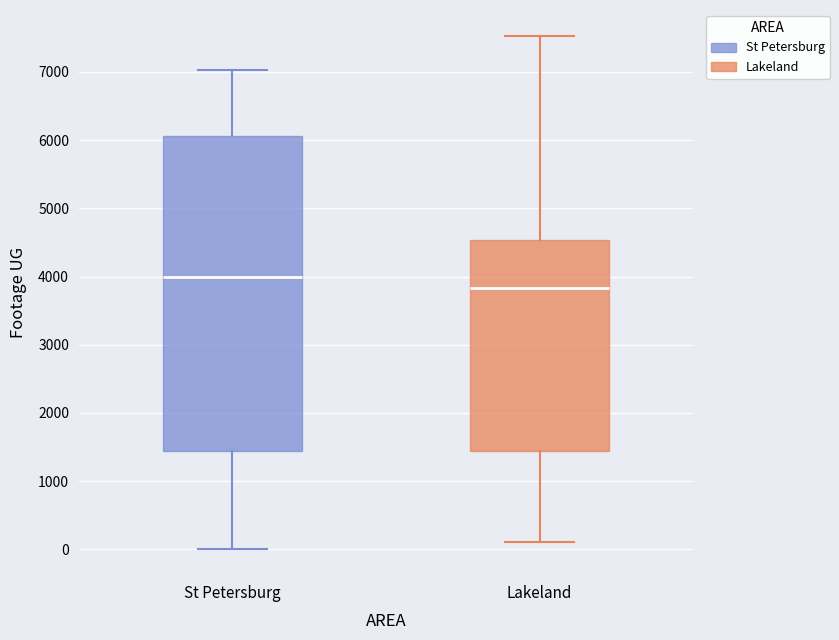

Reading left to right, read every box against the y-axis: the position of its median line, the range the box covers, and the ends of its whiskers. The values are not printed on the chart, so give them approximately, as read against the axis.

St Petersburg: median 4000, box 1400 to 6100, whiskers 0 to 7000
Lakeland: median 3800, box 1400 to 4500, whiskers 100 to 7500